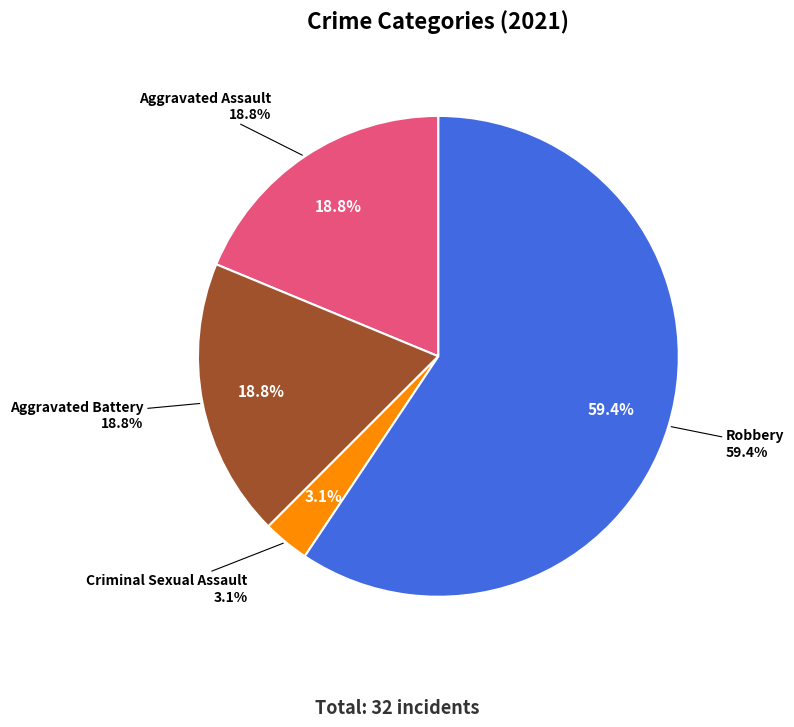

How much of the chart is everything except Robbery?

40.6%